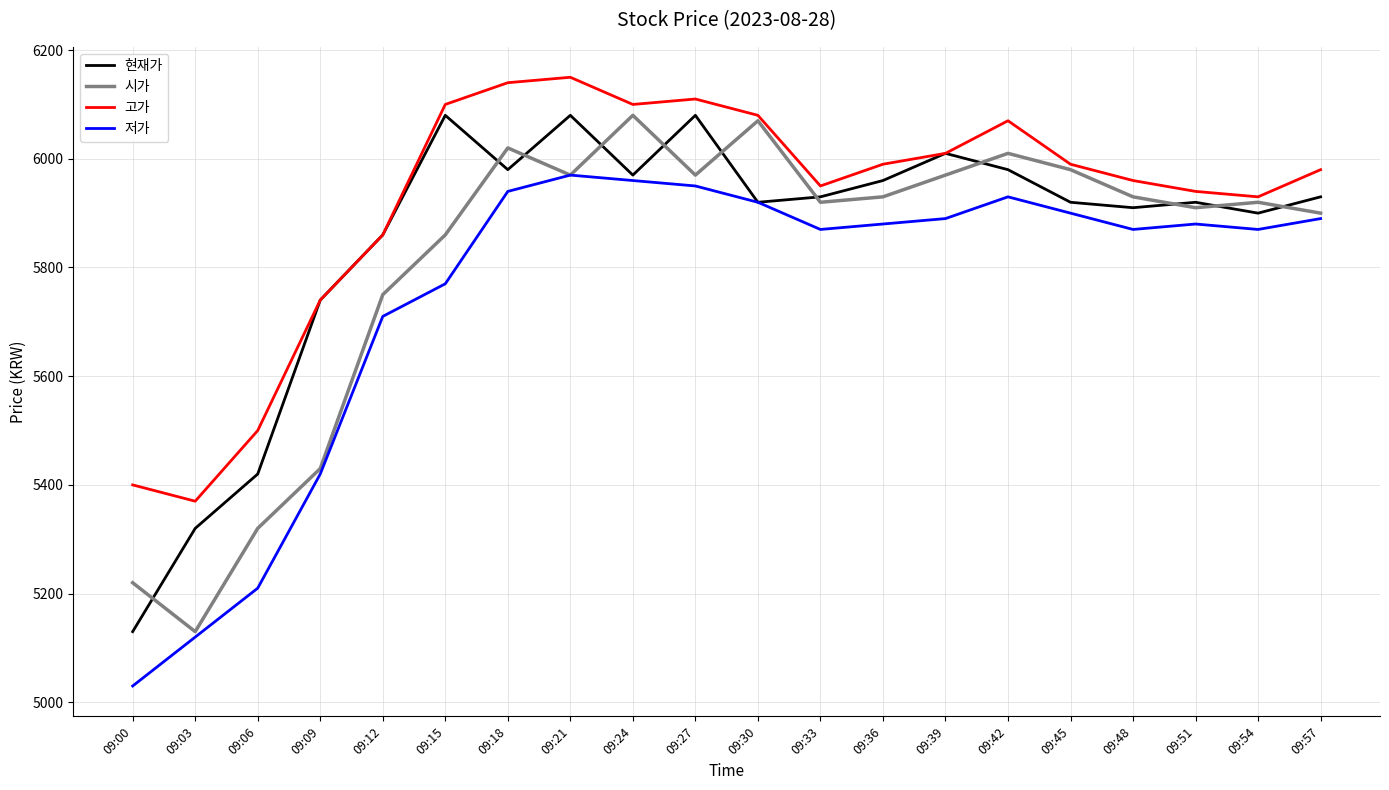

What is the lowest value of the 현재가 series?

5130